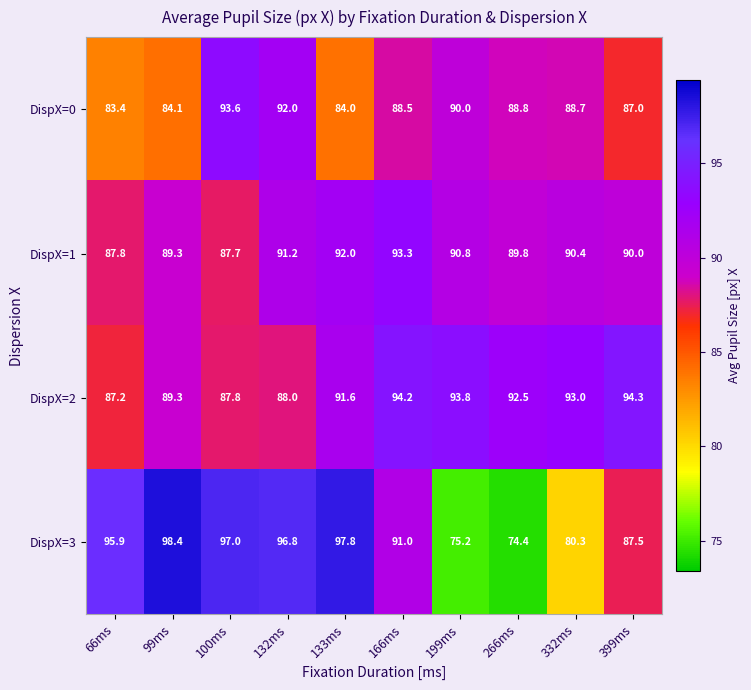

What is the difference between the maximum and minimum values in the DispX=2 series?

7.1